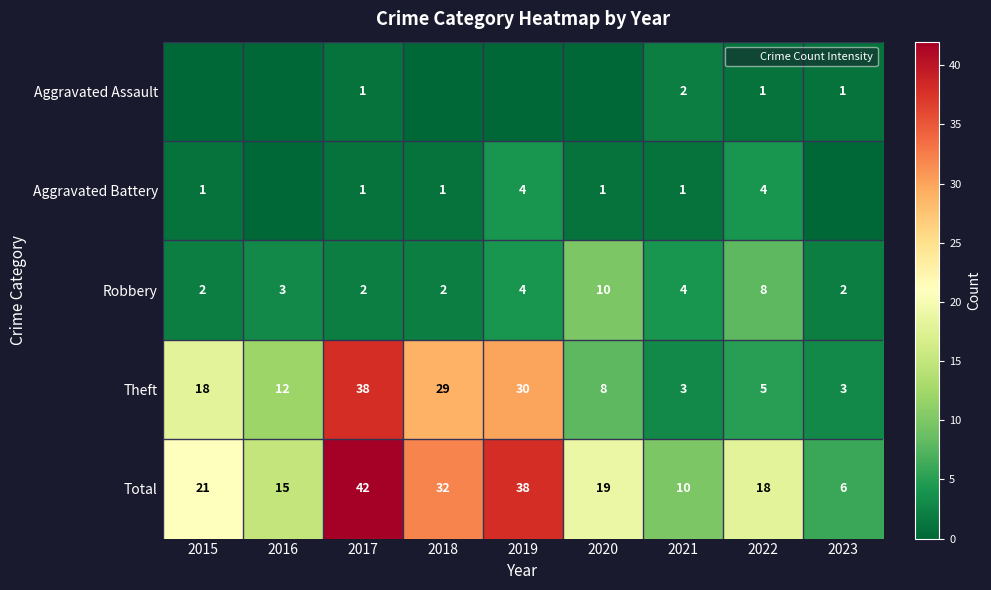

Rank the series at 2022 from highest to lowest value.

Total, Robbery, Theft, Aggravated Battery, Aggravated Assault